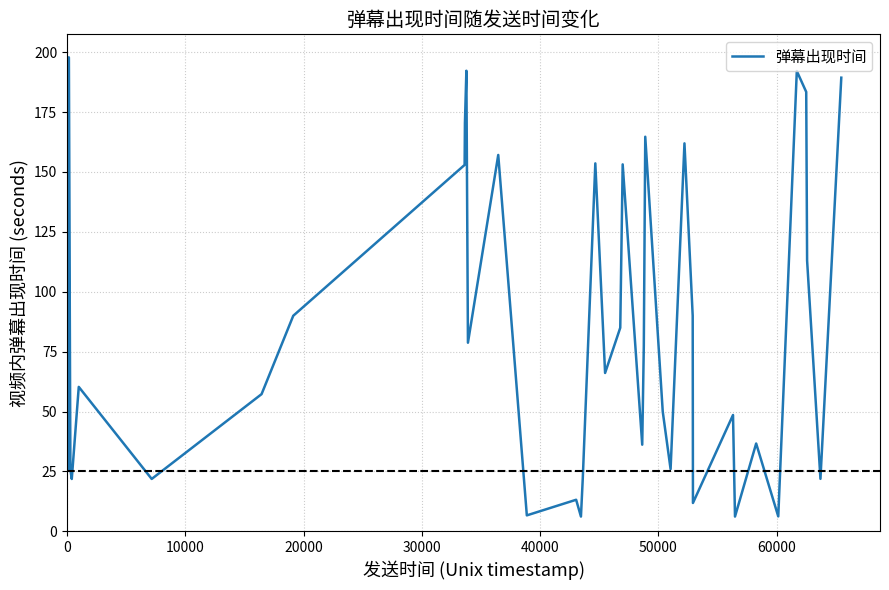

True or false: the data shows 293.7 at 11.

False